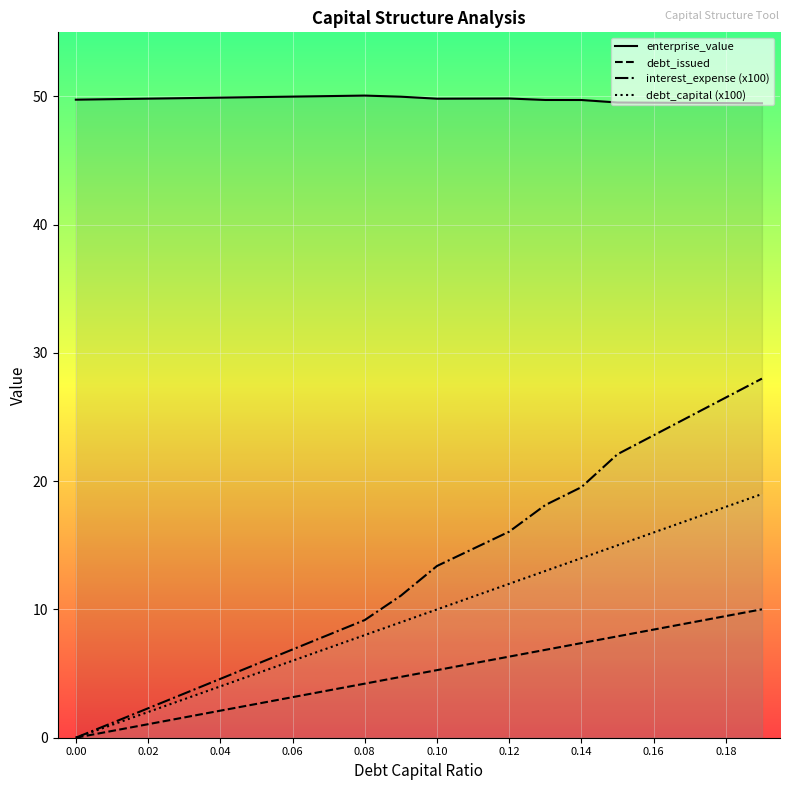

Which series has the largest range (max minus min)?

interest_expense (x100)